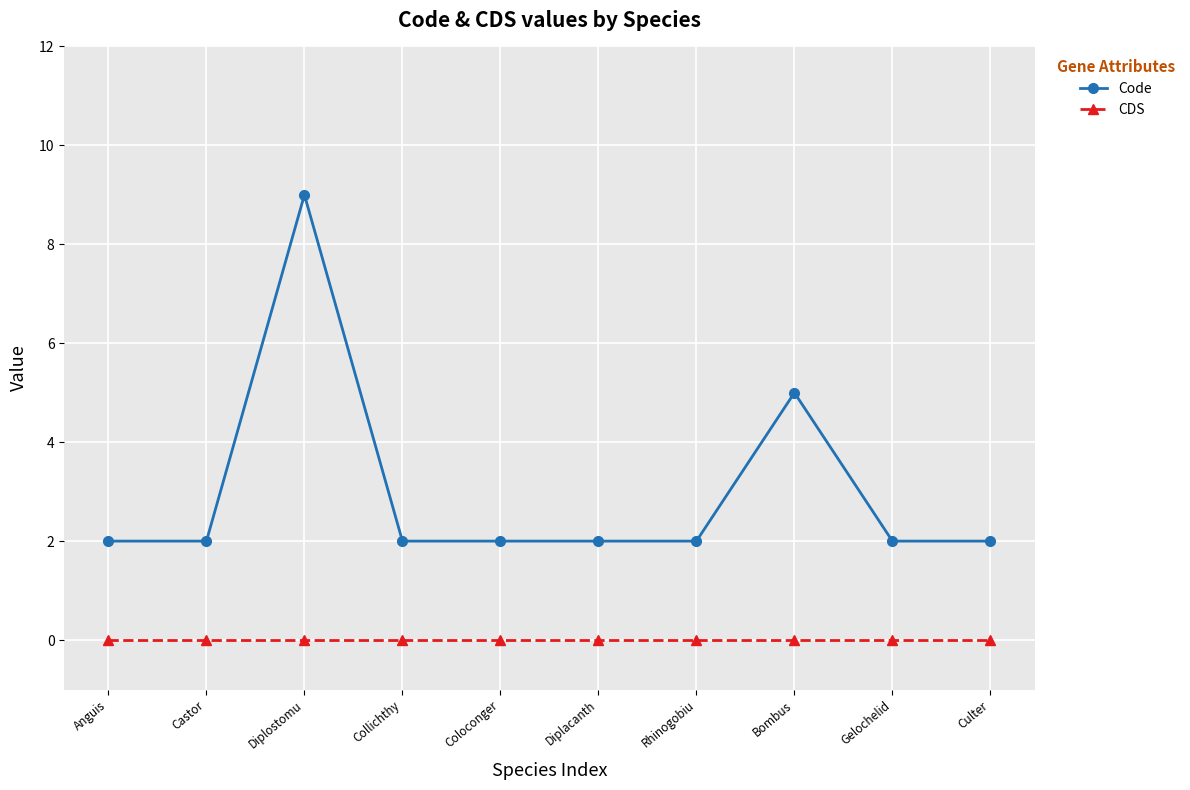

How many data points does each series have?

10